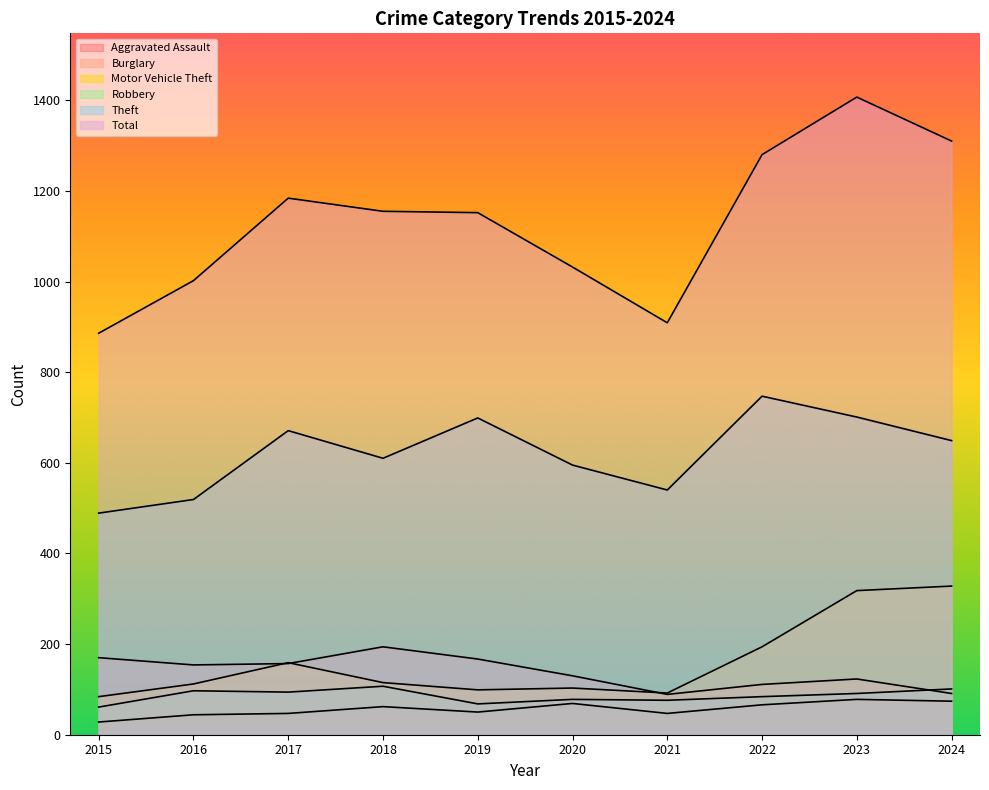

Read the Aggravated Assault value at 2019, to the nearest 10.

50